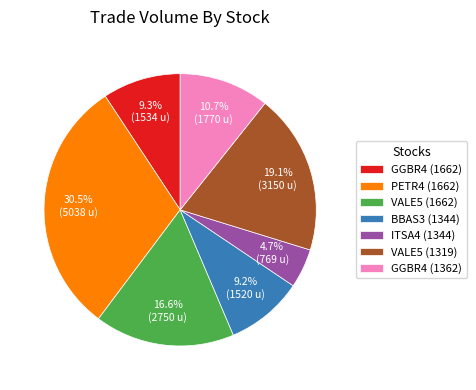

To the nearest percent, what percentage of the pie is VALE5 (1662)?

17%